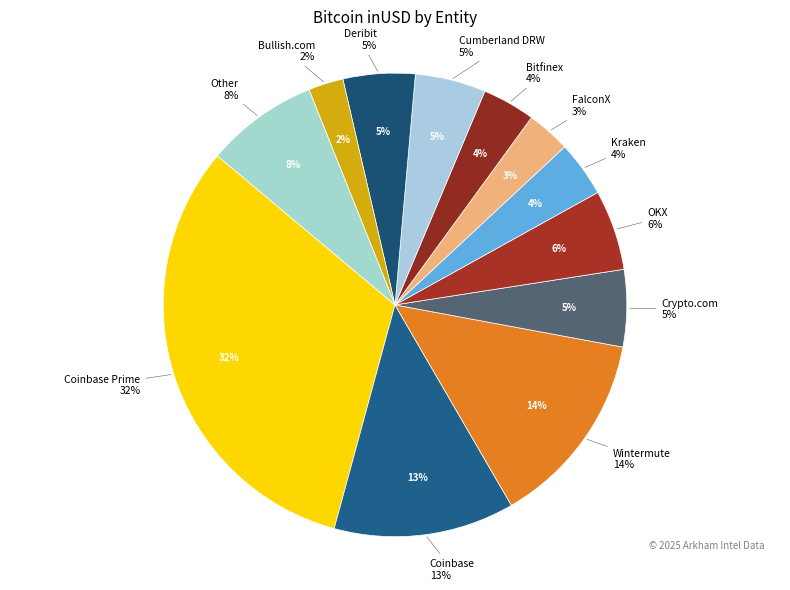

What is the smallest slice in the pie chart?

Bullish.com